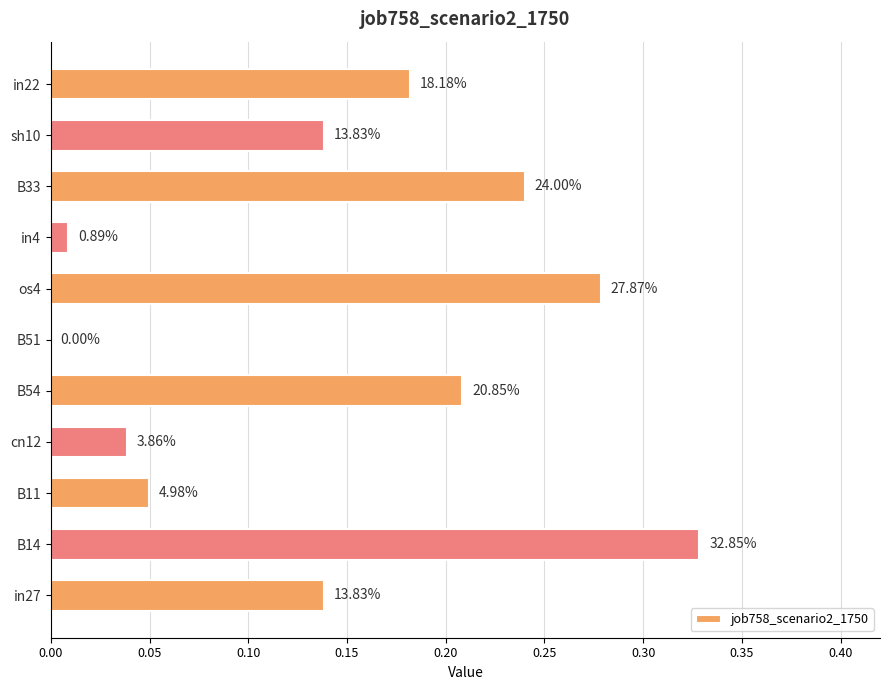

Are the bars grouped side by side (vs. stacked)?

No